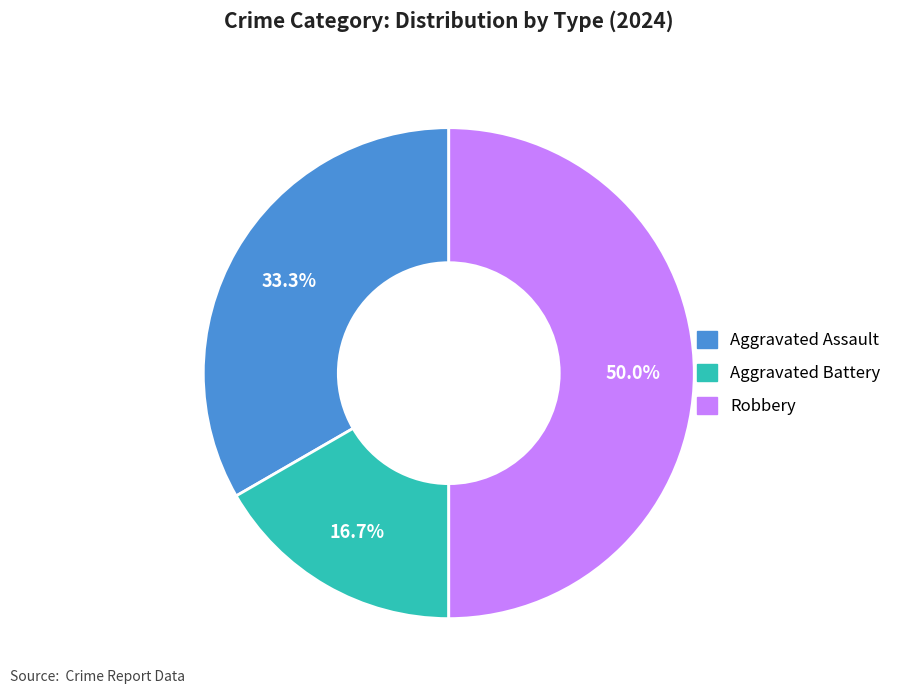

Which has a higher value, Aggravated Assault or Aggravated Battery?

Aggravated Assault